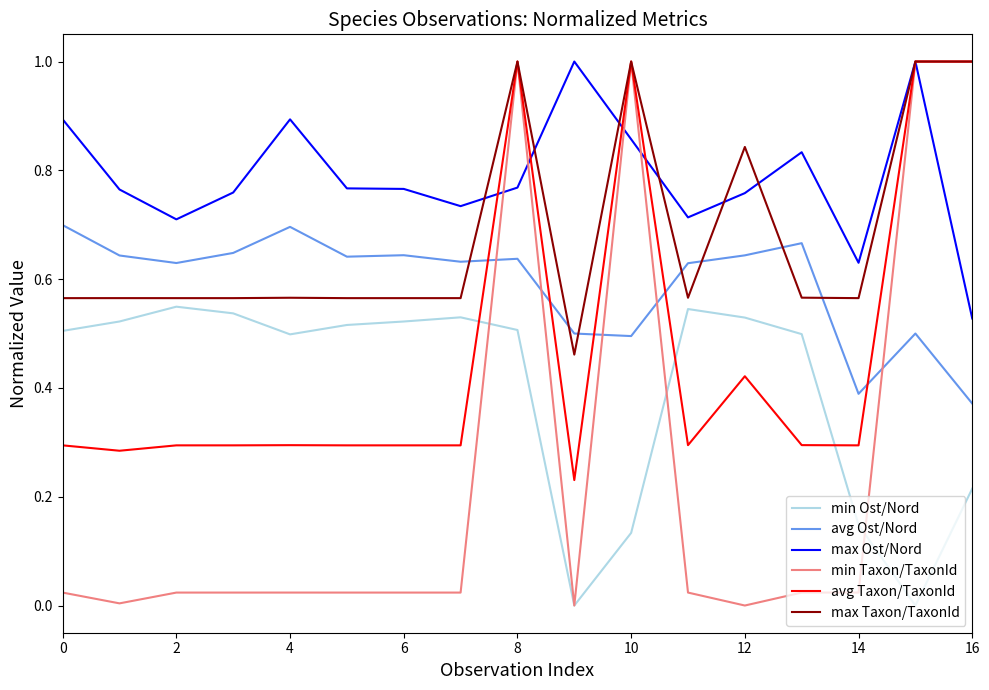

Count the max Taxon/TaxonId values in the range 0 to 1.

17